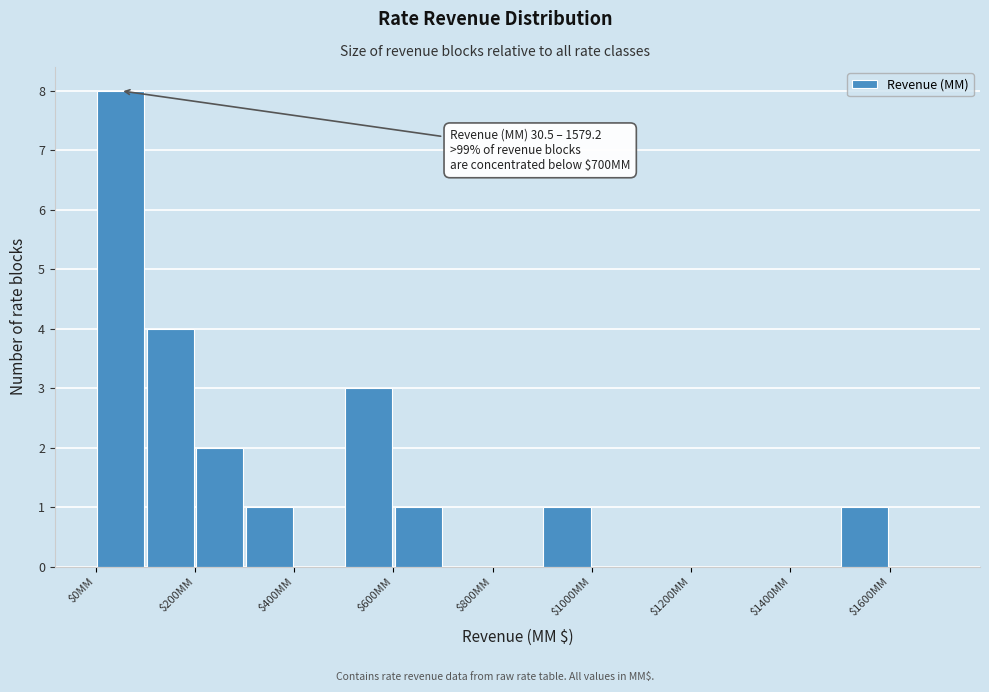

Over which range of the x-axis is the bar tallest?

0 to 100